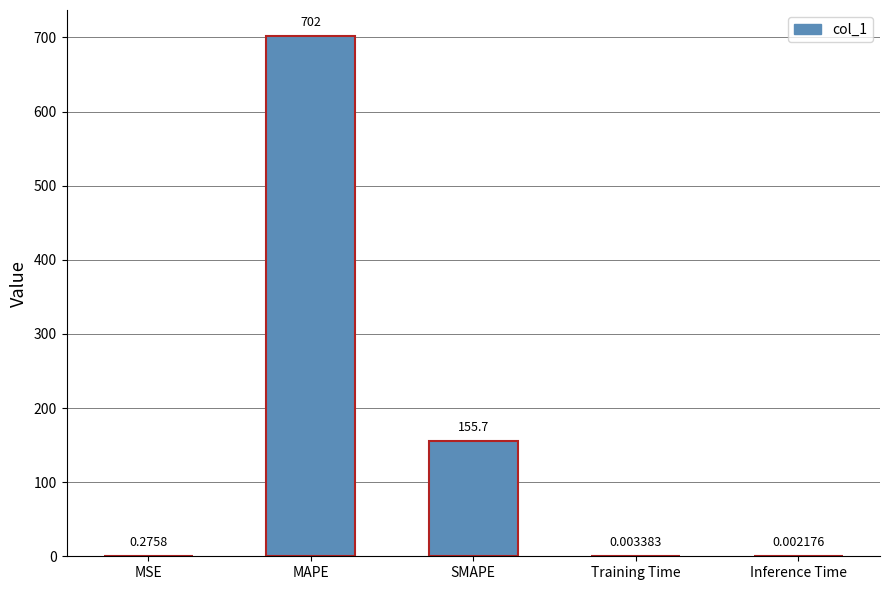

Does the chart contain stacked bars?

No